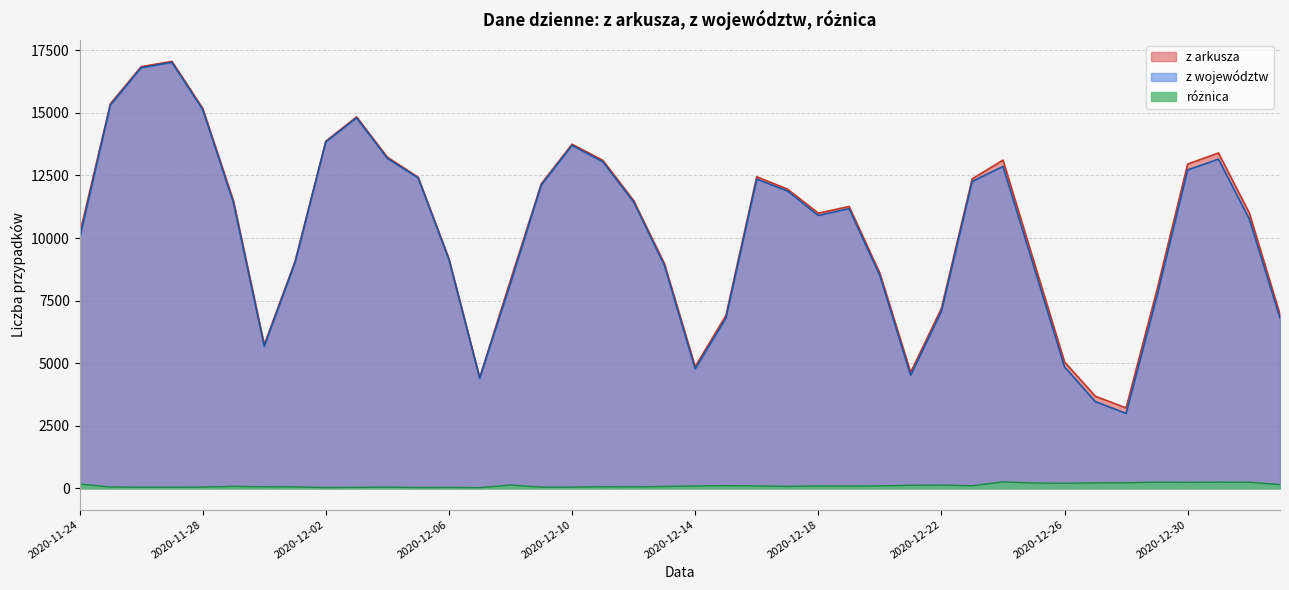

What is the lowest value of the z arkusza series?

3211